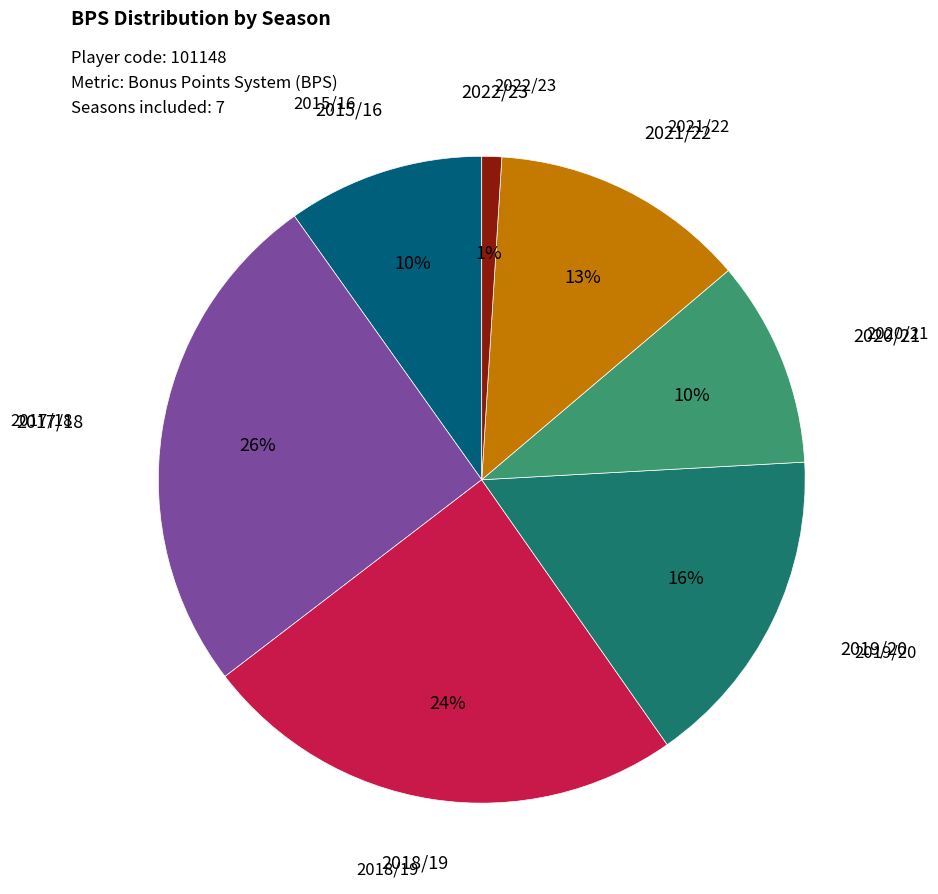

Rank the categories by value from lowest to highest.

2022/23, 2015/16, 2020/21, 2021/22, 2019/20, 2018/19, 2017/18